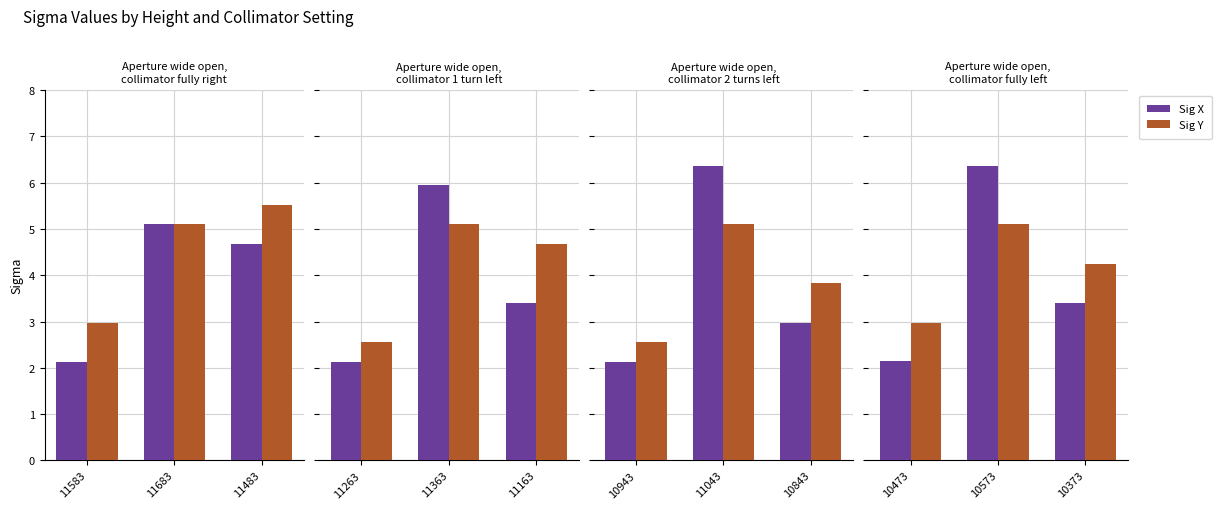

True or false: Sig X has a value of 2.2 at 10373.

False